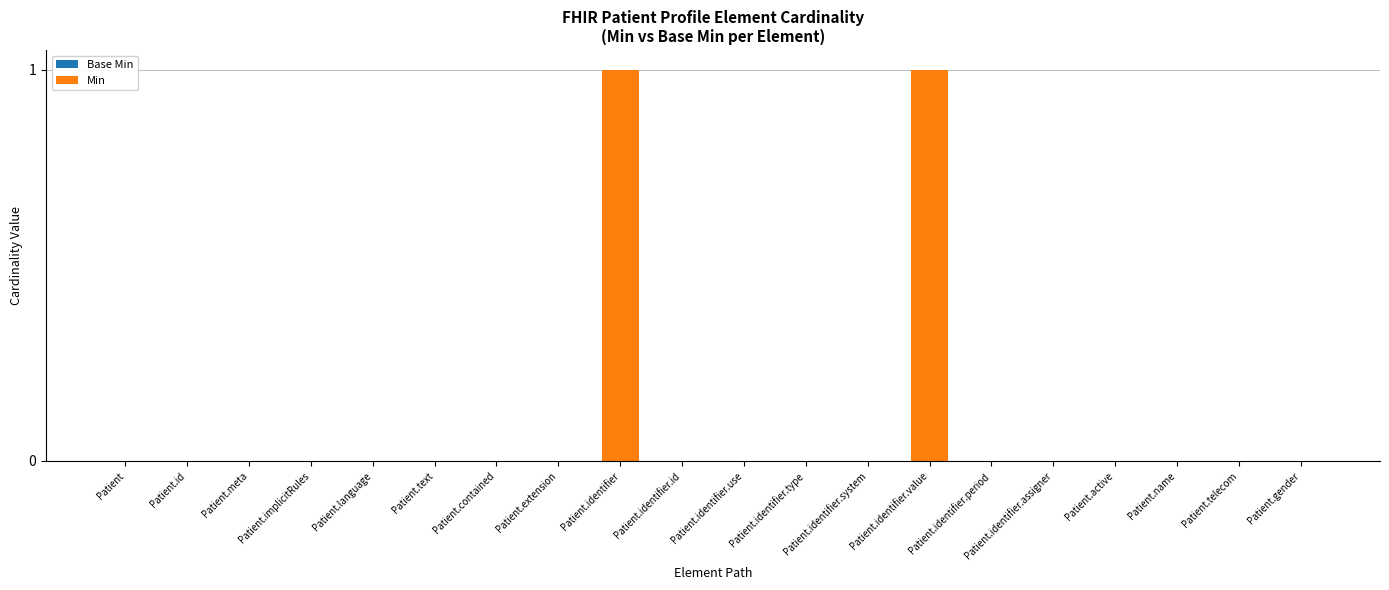

The chart shows a value of 0 at Patient.meta. True or false?

True